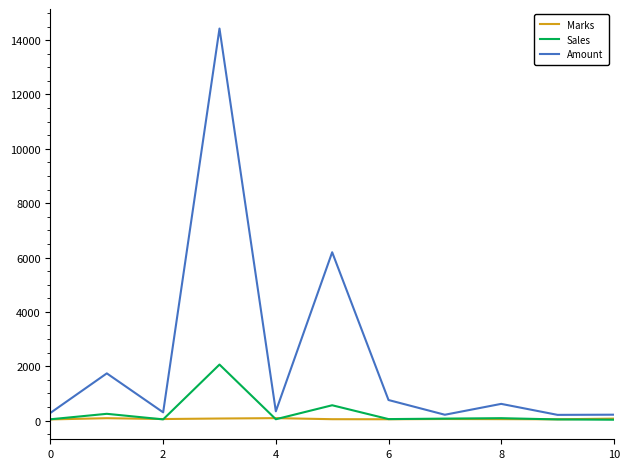

Which series has the widest spread of values?

Amount